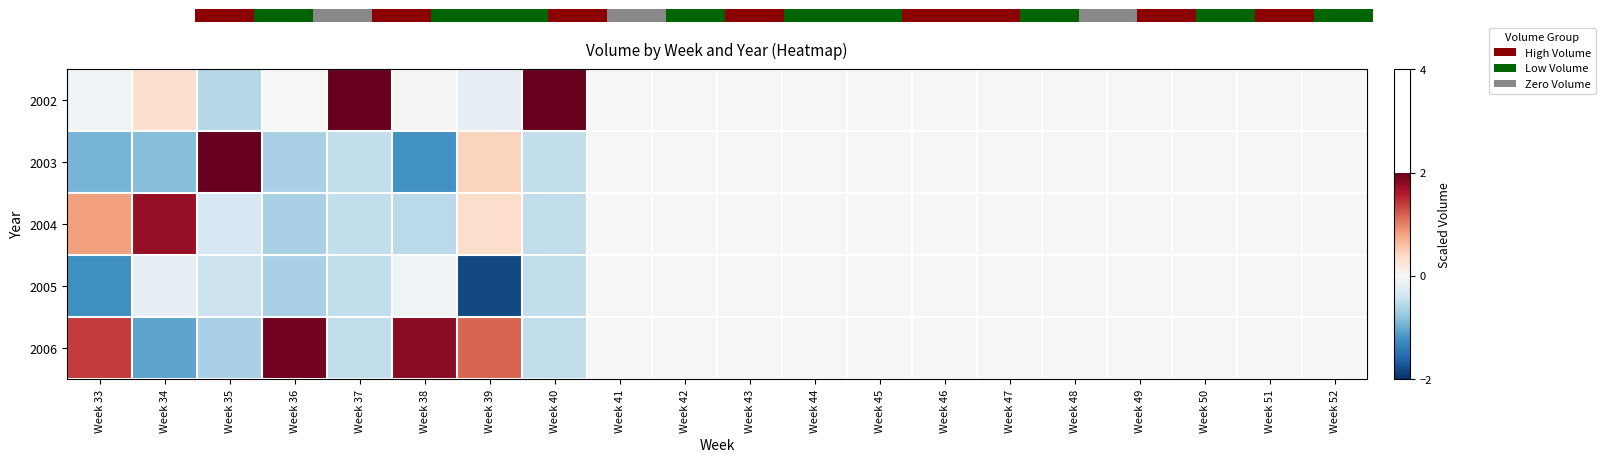

Which series has the largest range (max minus min)?

2003